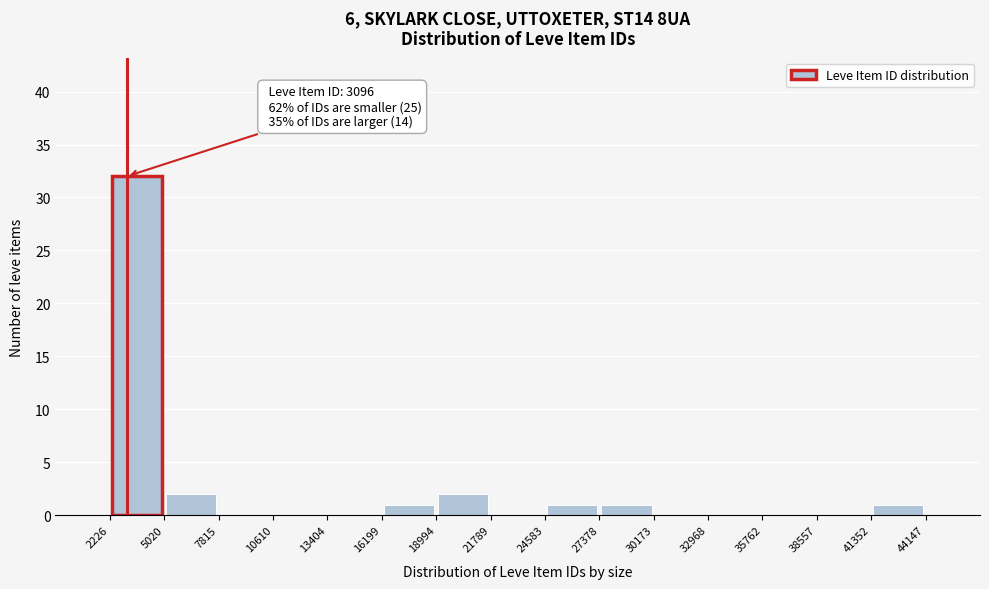

Which range on the x-axis has the tallest bar?

2226 to 5020